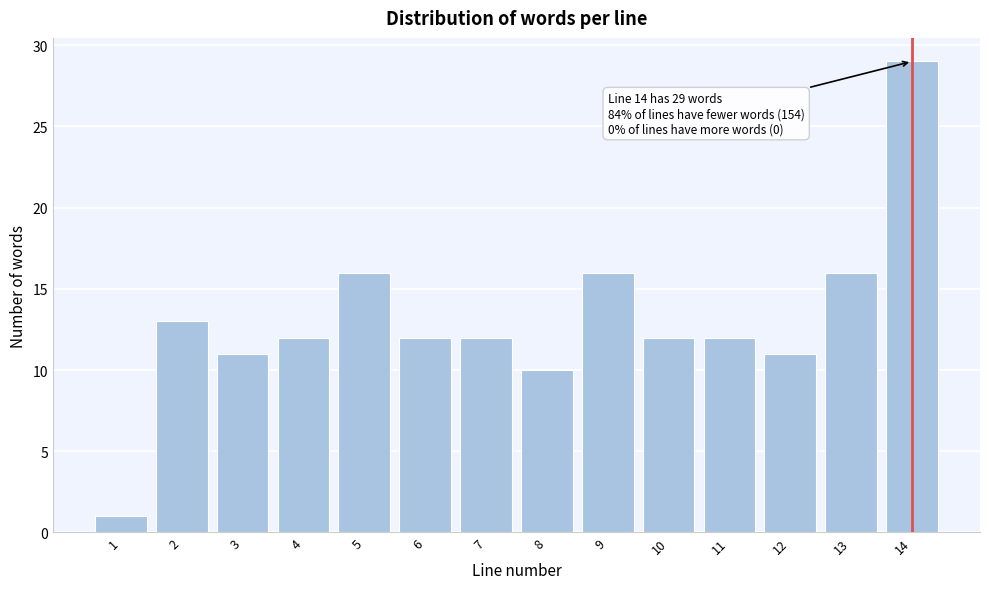

Reading left to right, list all the values displayed in this chart.

1	13	11	12	16	12	12	10	16	12	12	11	16	29